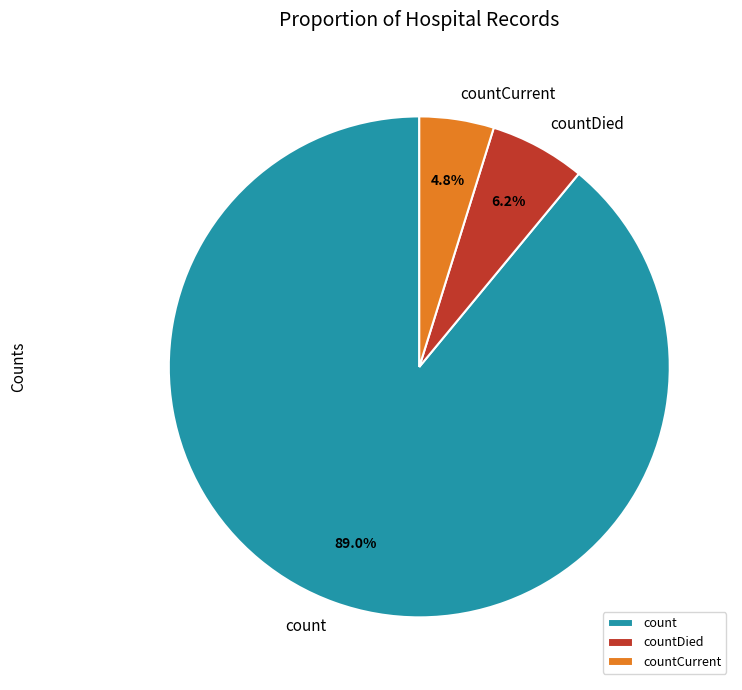

Which category has the smallest portion of the pie?

countCurrent